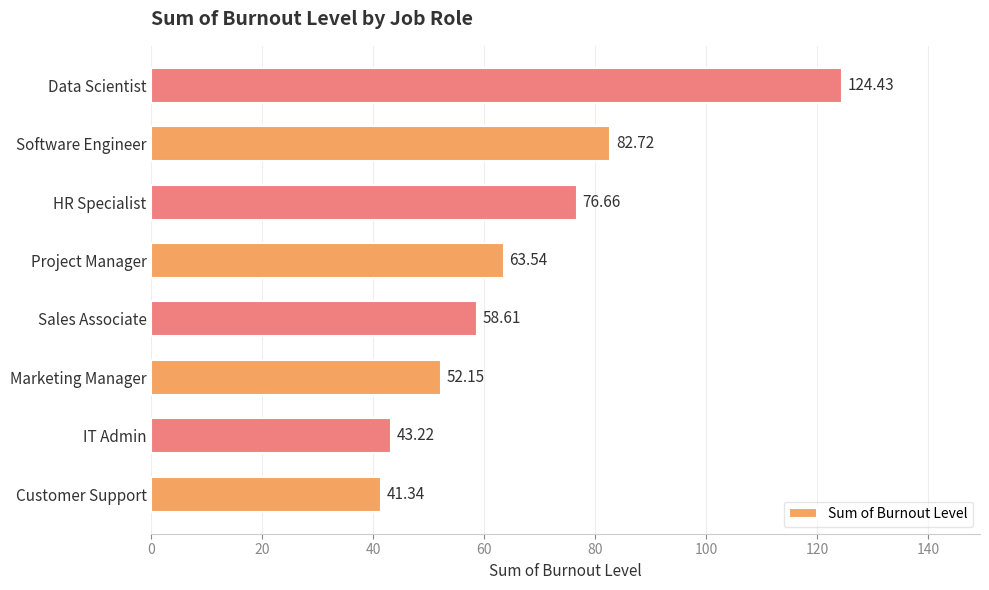

What is the change in value from IT Admin to Software Engineer?

+39.5